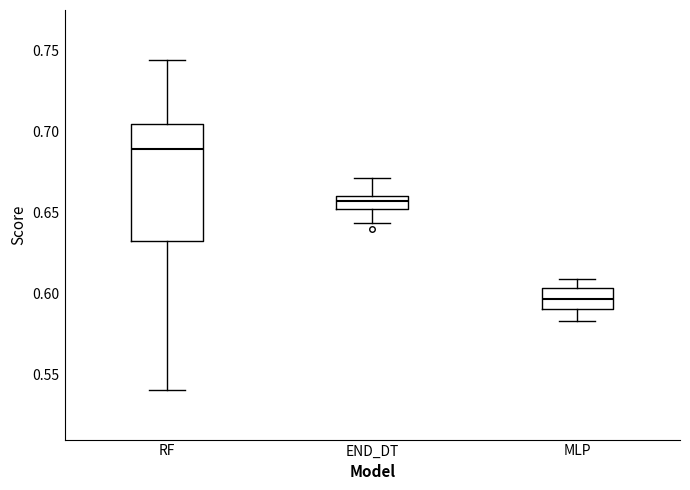

Reading left to right, read every box against the y-axis: the position of its median line, the range the box covers, and the ends of its whiskers. The values are not printed on the chart, so give them approximately, as read against the axis.

RF: median 0.690, box 0.630 to 0.705, whiskers 0.540 to 0.745
END_DT: median 0.655, box 0.650 to 0.660, whiskers 0.645 to 0.670
MLP: median 0.595, box 0.590 to 0.605, whiskers 0.585 to 0.610